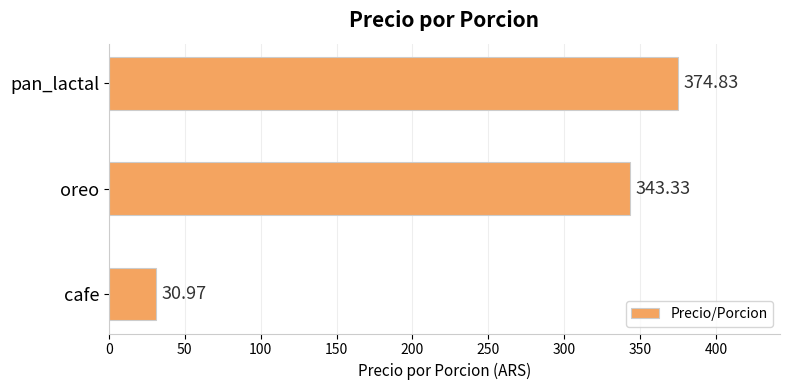

At which category does the chart reach its minimum across all series?

cafe